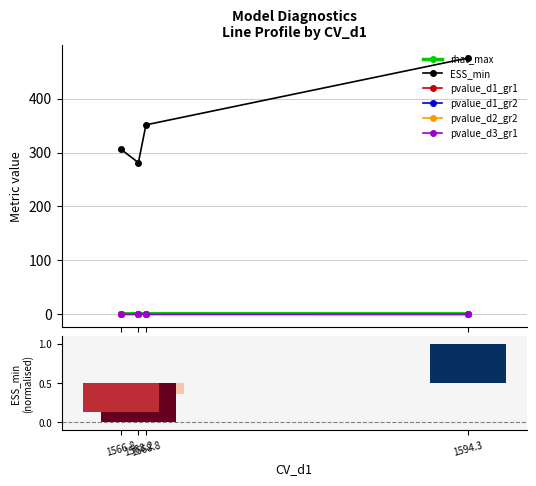

Where is rhat_max nearest to the value 1?

1594.3